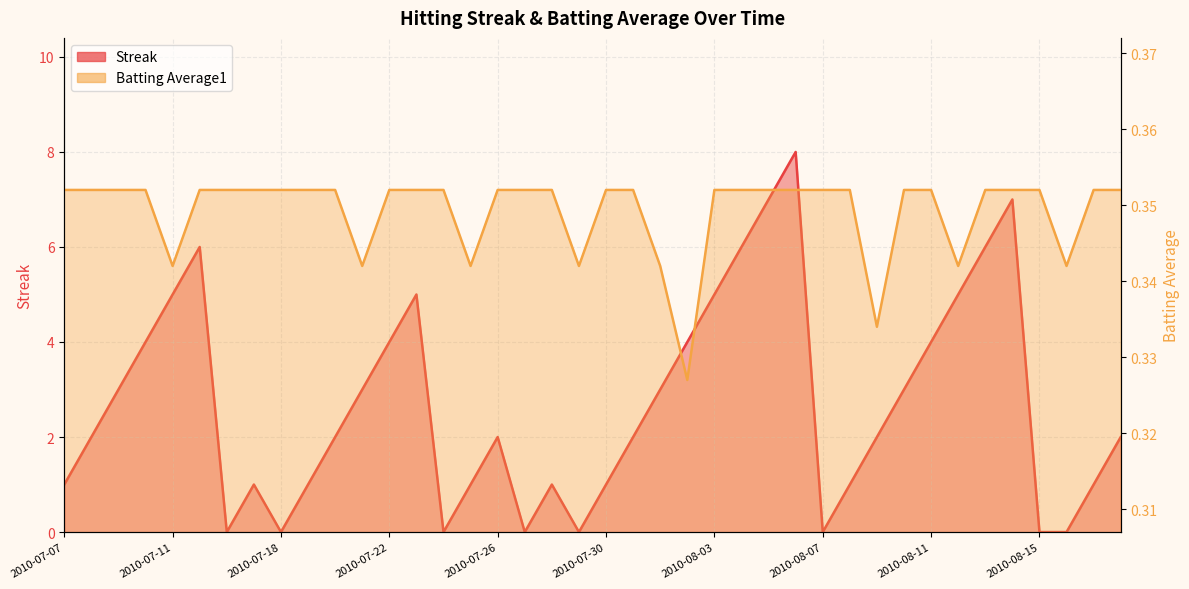

How many Streak values are between 1 and 5?

26